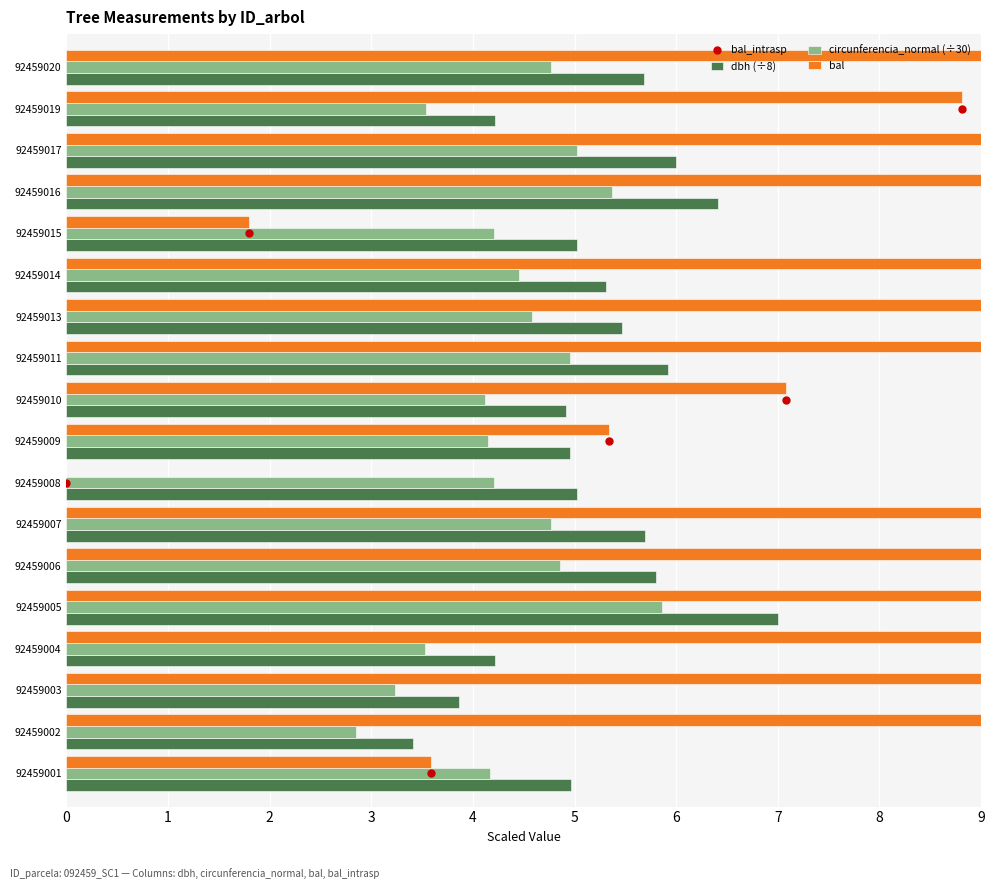

Which series has the largest total across all categories?

bal